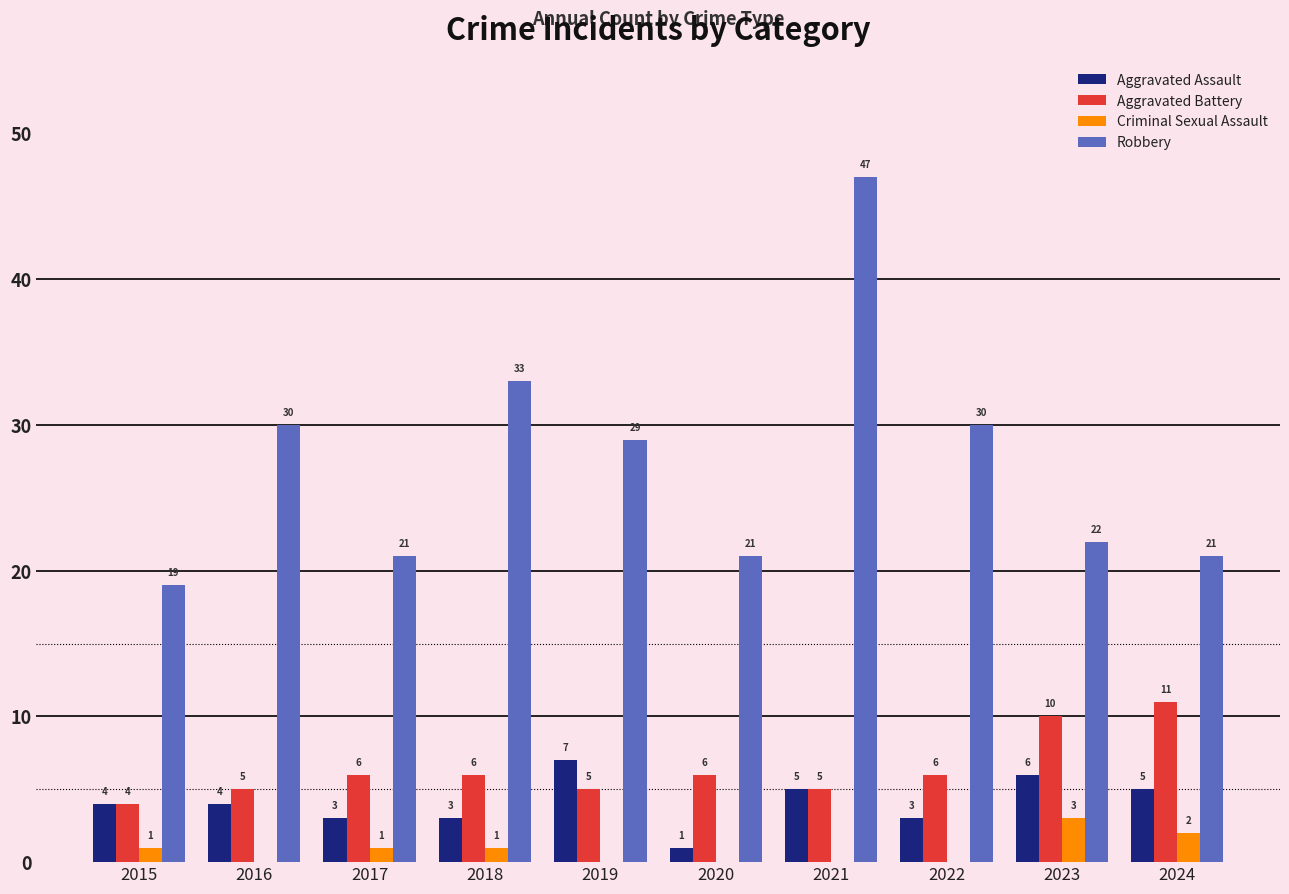

What is the total value across all series at 2023?

41